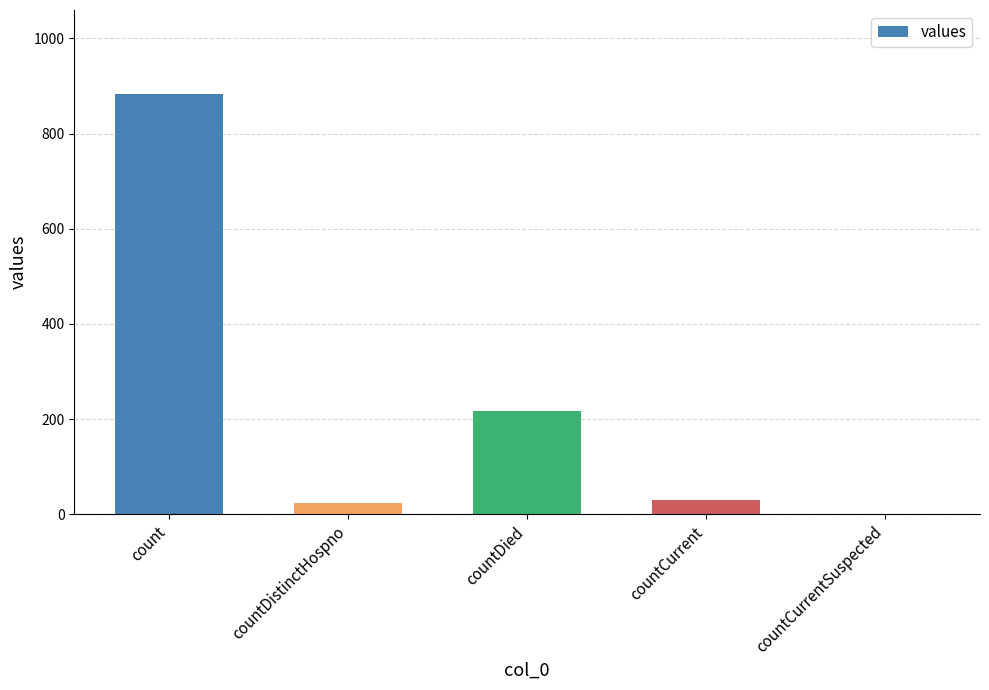

What is the sum of all values?

1155